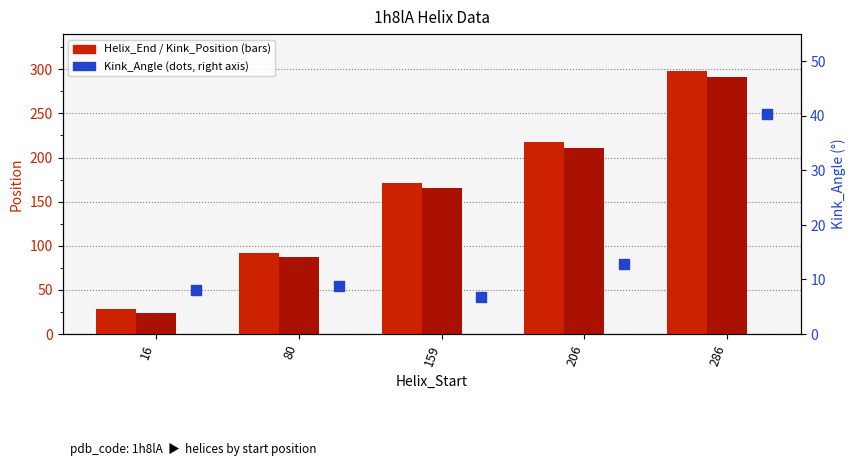

Is the value of Helix_End at 159 greater than the value of Kink_Angle at 16?

Yes